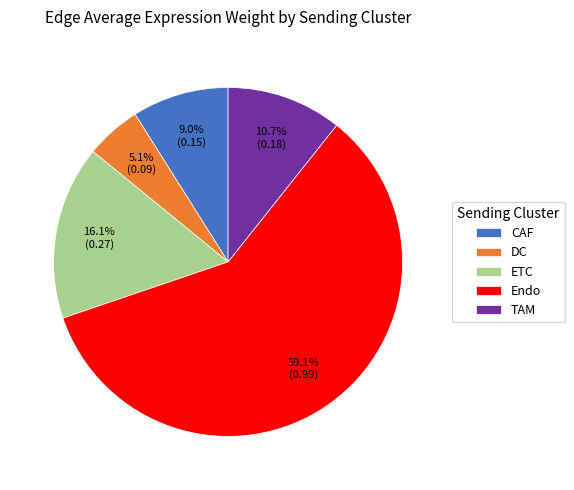

Is it true that DC is 5% of the pie?

True